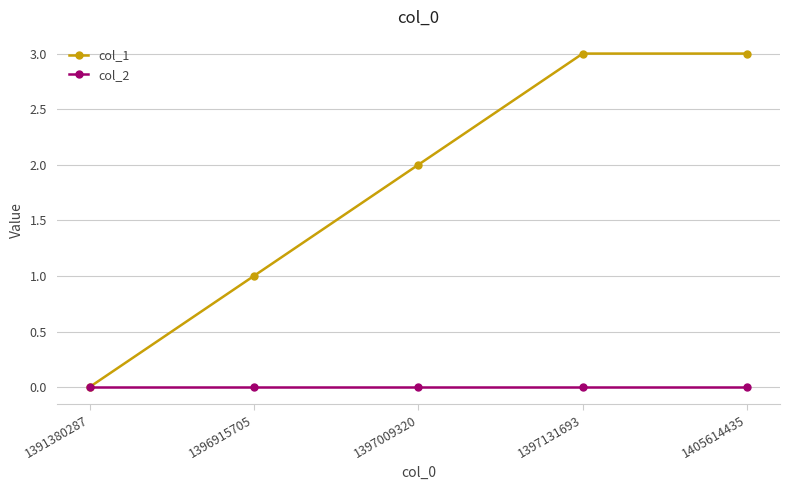

Which series has the largest total across all categories?

col_1